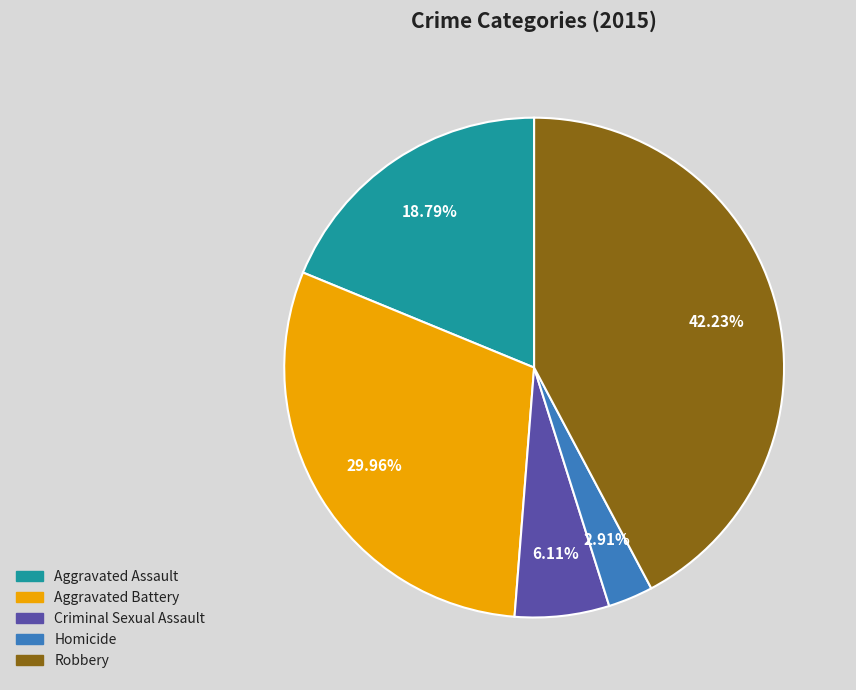

Does Aggravated Battery represent more than half of the total?

No